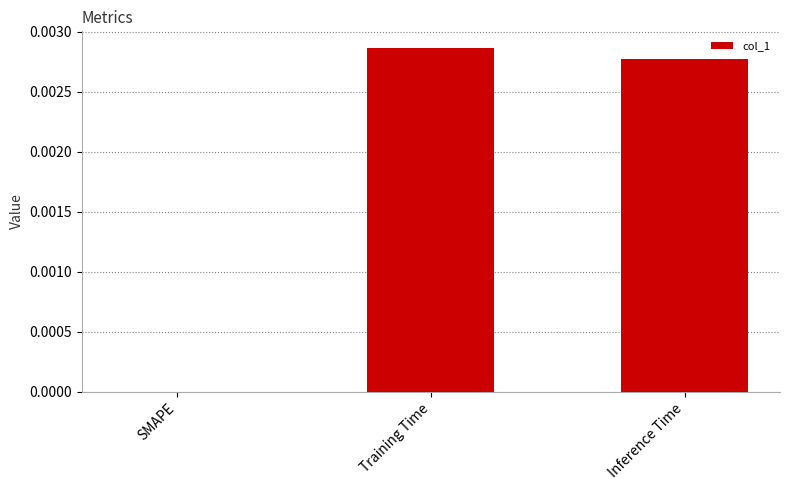

At which label is the value closest to 0?

SMAPE